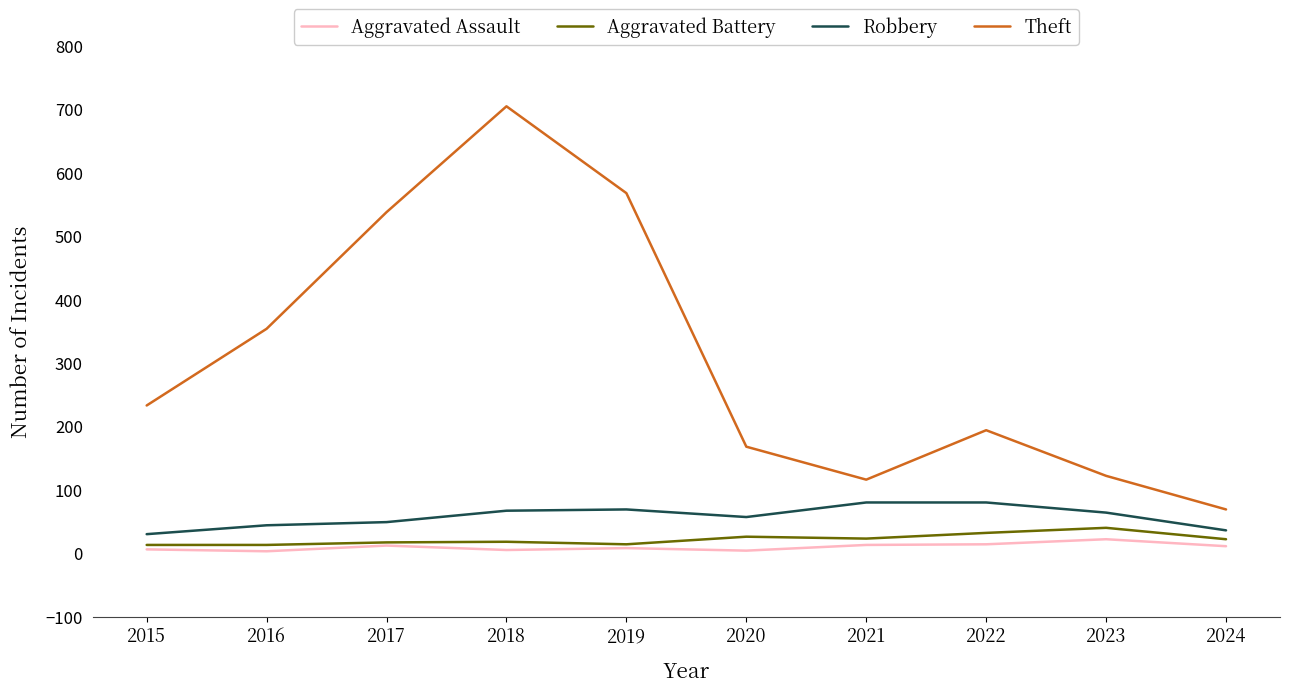

What is the difference between the maximum and minimum values in the Robbery series?

50